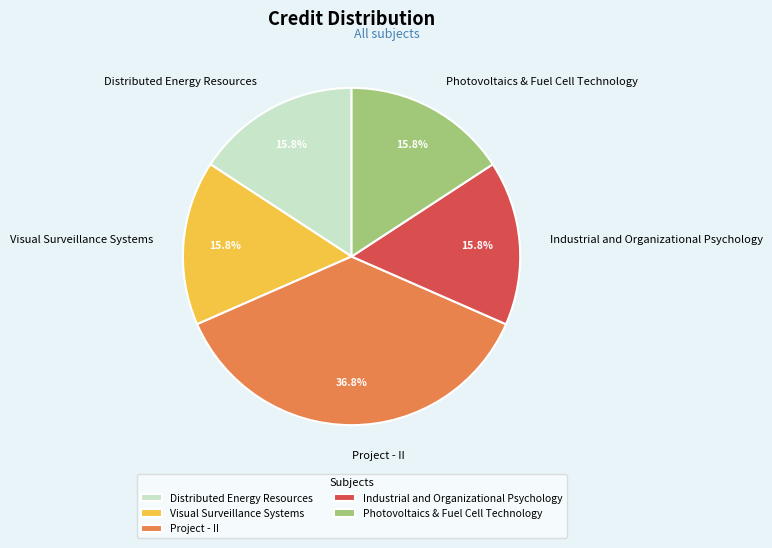

True or false: Visual Surveillance Systems accounts for 16% of the total.

True